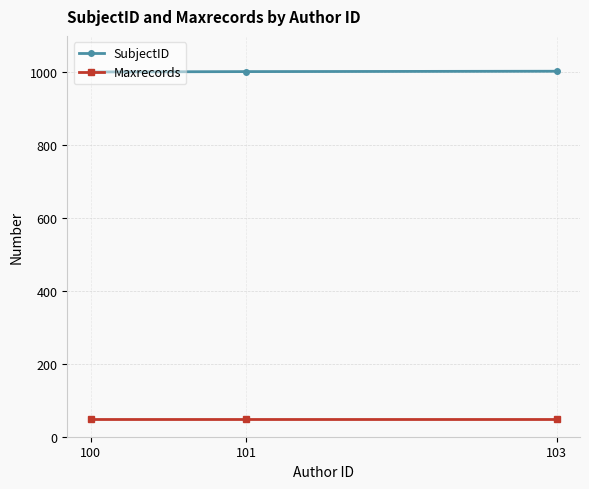

True or false: SubjectID has a value of 1695 at 103.

False